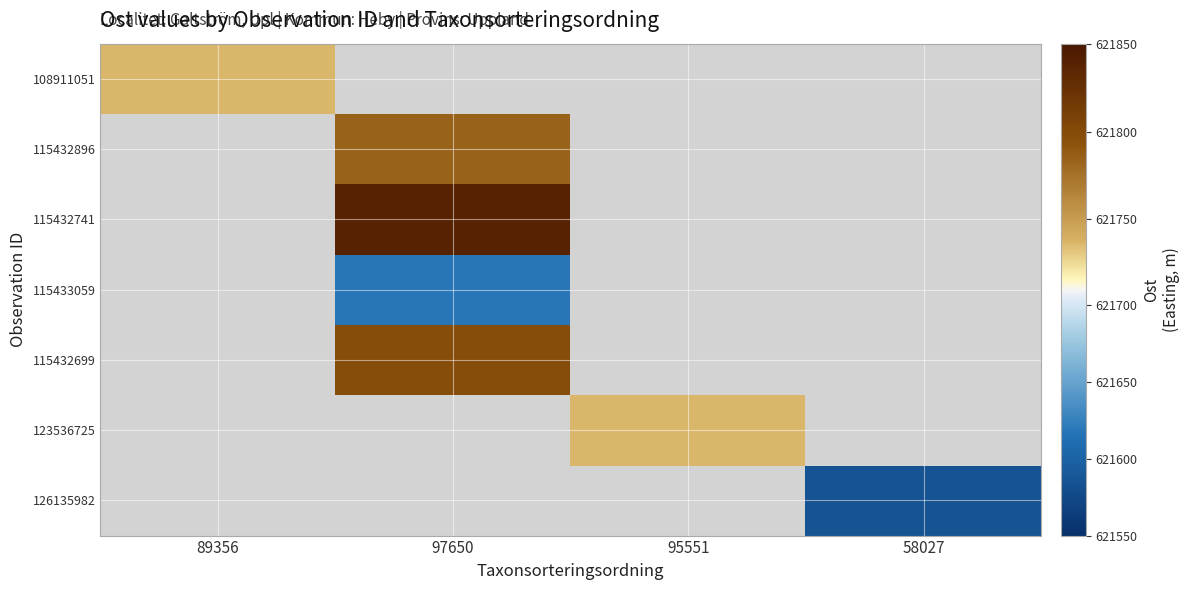

Which has a higher value, 58027 or 95551?

95551